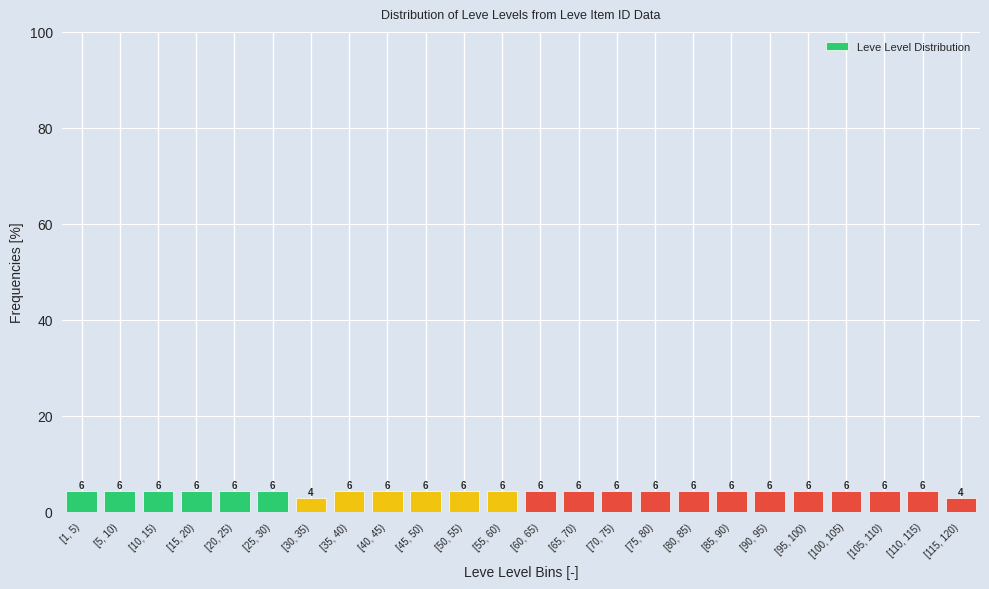

How many bars are there in total?

24